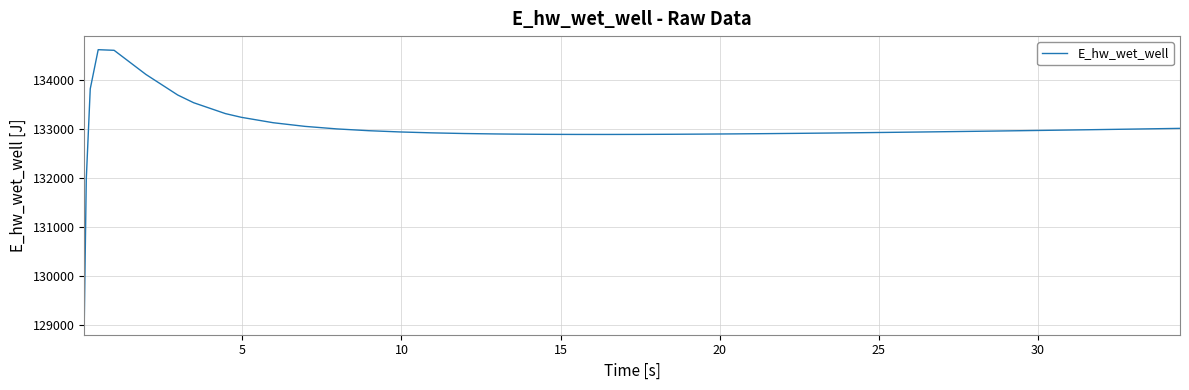

What is the maximum value shown in the chart?

134628.0